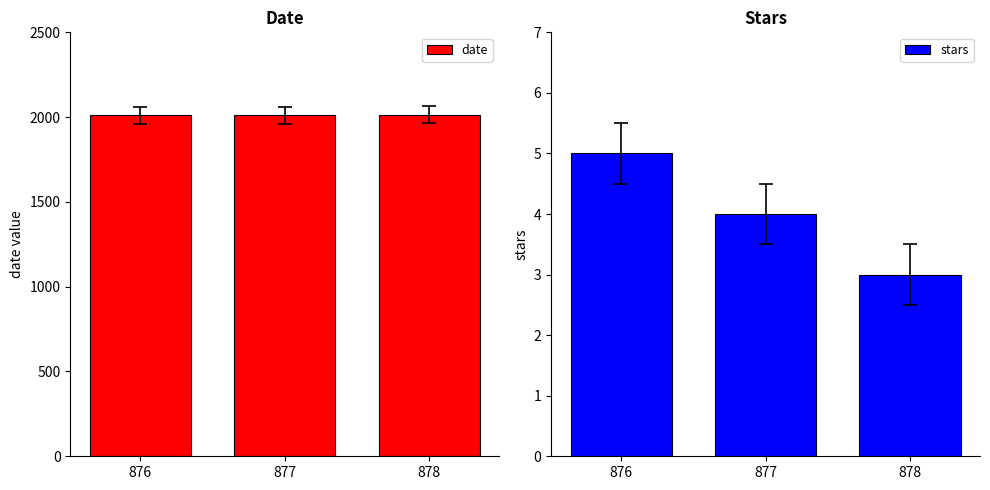

The value of date at 876 is 1287. True or false?

False